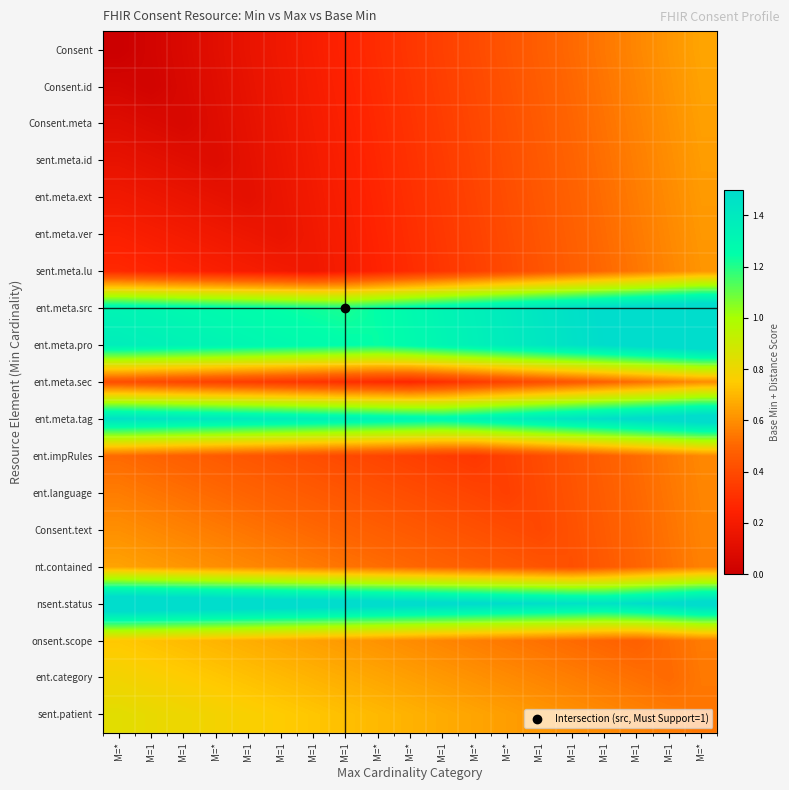

What is the total value across all series at M=1?

11.7